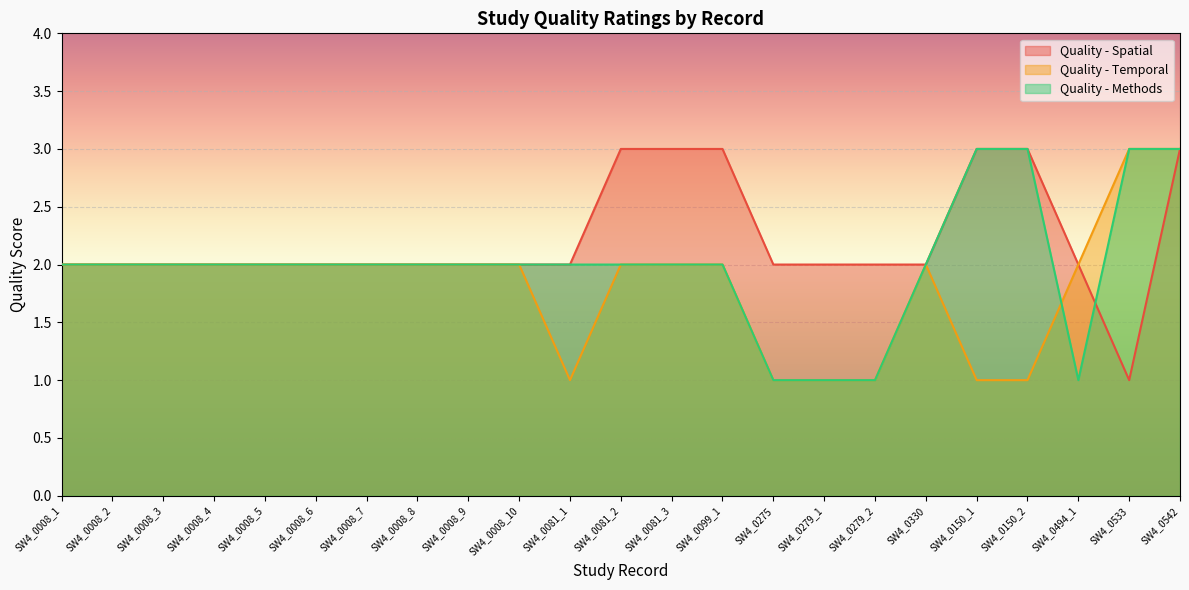

Count the number of data series in this chart.

3